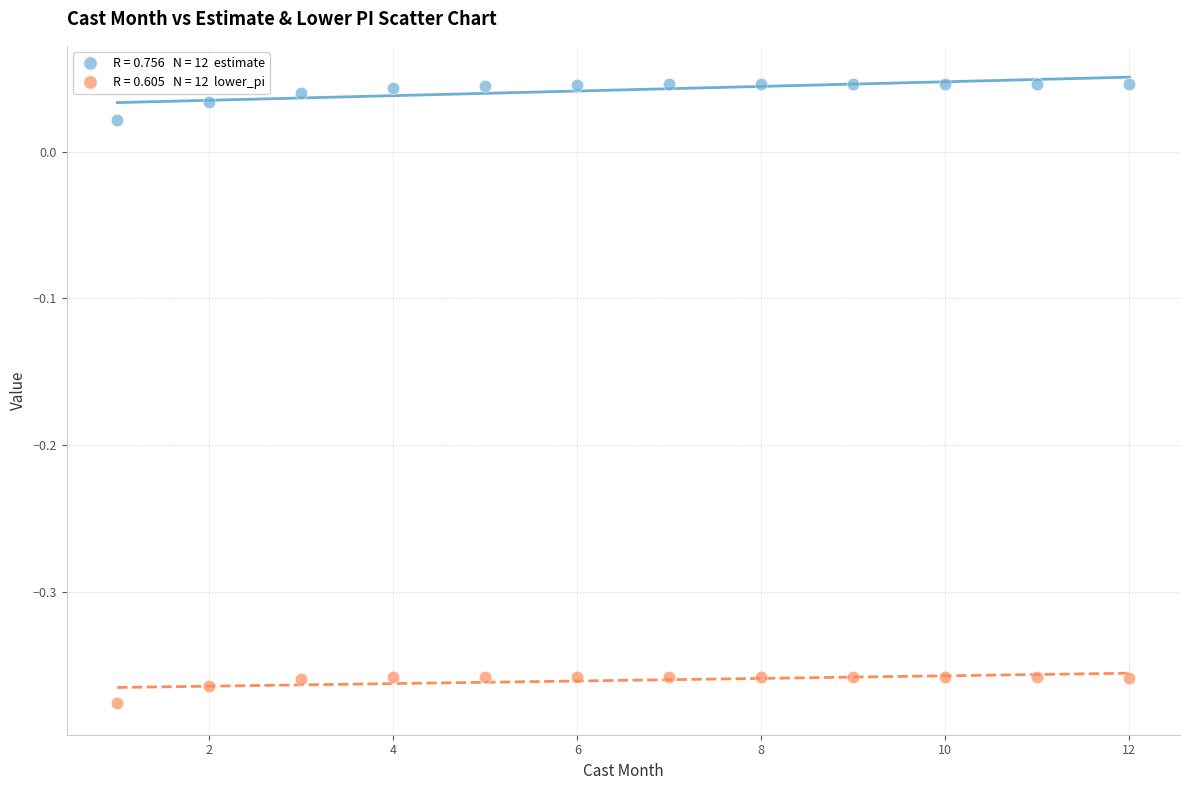

Across all data points, what is the range of Y values (max minus min)?

0.4